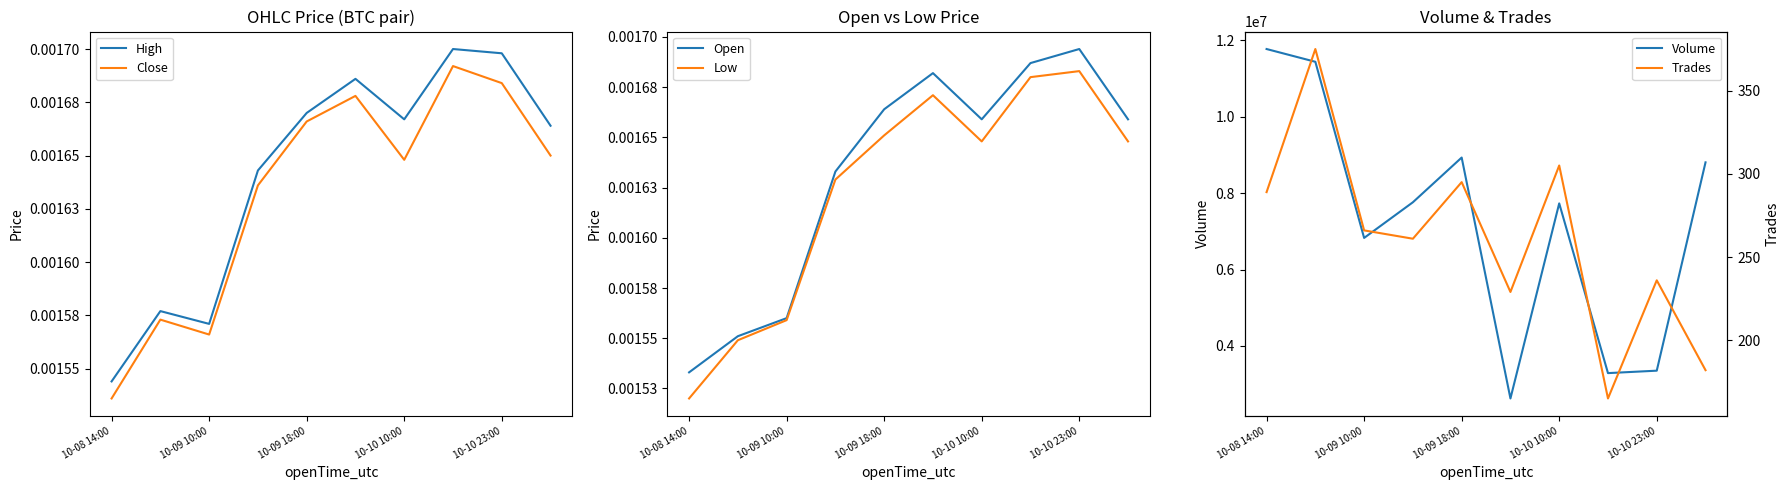

At which label does Volume reach its peak?

10-08 14:00